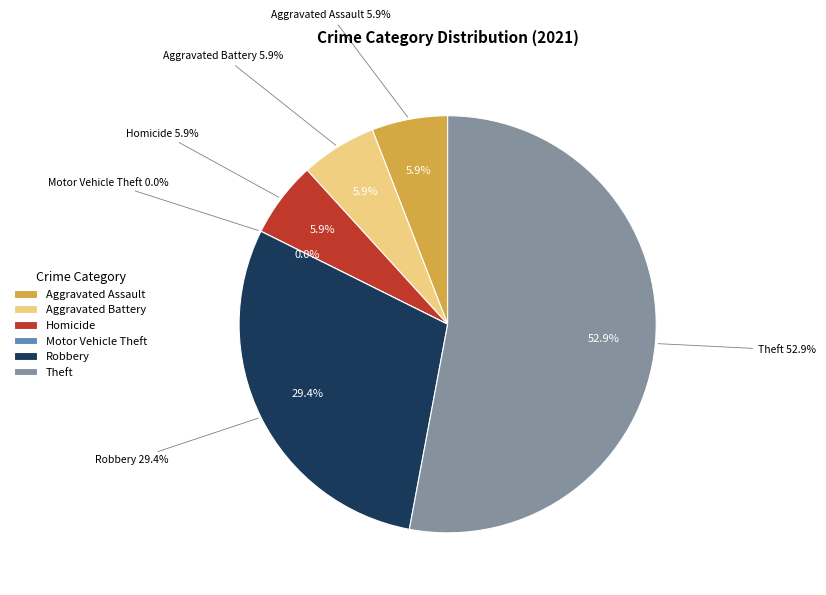

To the nearest percent, what is the combined percentage of Aggravated Battery and Theft?

59%